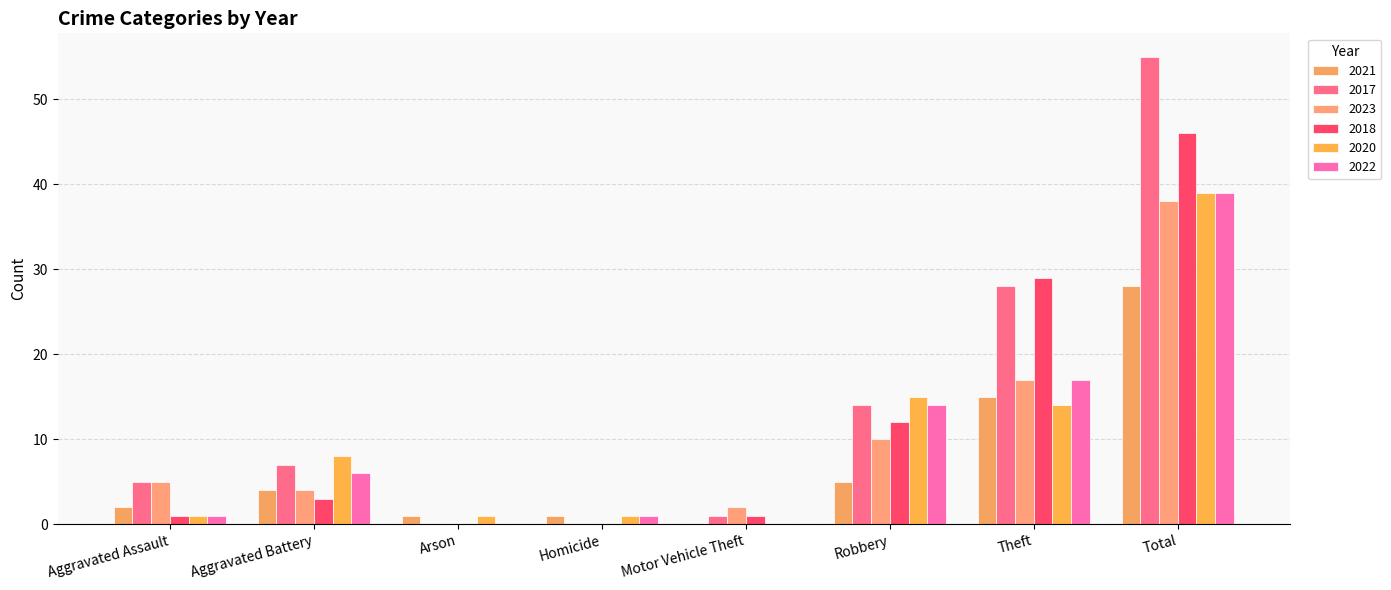

At which category is the sum across all series the highest?

Total